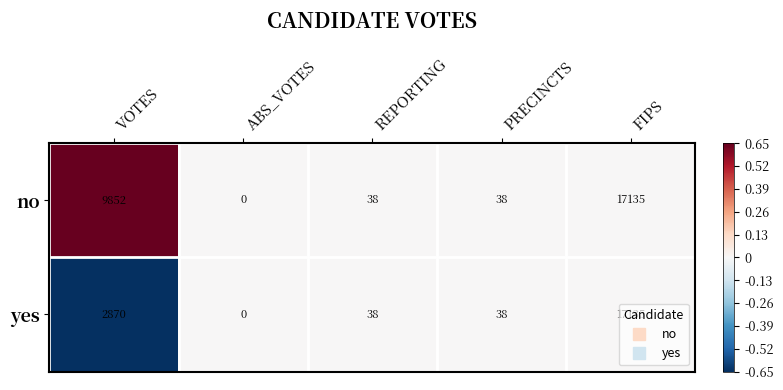

Count the number of categories in the chart.

5